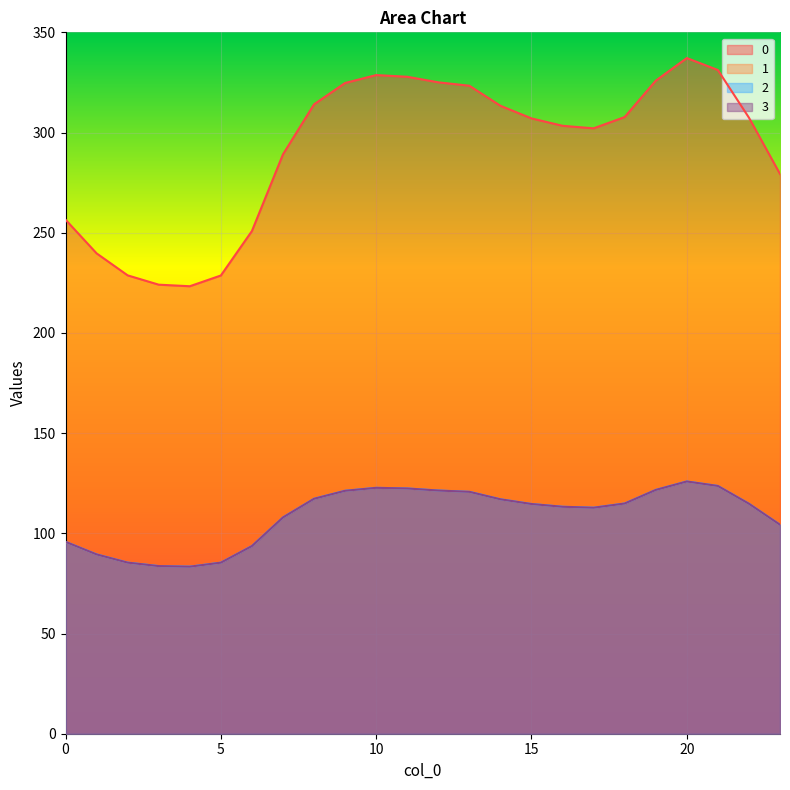

Reading left to right, transcribe all the data shown in this chart.

0: 0=256.5	1=239.7	2=228.7	3=224.1	4=223.3	5=228.7	6=250.9	7=289.1	8=314.1	9=324.7	10=328.7	11=327.8	12=325.1	13=323.3	14=313.4	15=307.1	16=303.4	17=302.1	18=307.7	19=325.9	20=337.2	21=331.2	22=307.4	23=279.3
1: 0=95.8	1=89.5	2=85.4	3=83.7	4=83.4	5=85.4	6=93.7	7=107.9	8=117.3	9=121.2	10=122.7	11=122.4	12=121.4	13=120.7	14=117.0	15=114.6	16=113.3	17=112.8	18=114.9	19=121.7	20=125.9	21=123.6	22=114.8	23=104.3
2: 0=95.8	1=89.5	2=85.4	3=83.7	4=83.4	5=85.4	6=93.7	7=107.9	8=117.3	9=121.2	10=122.7	11=122.4	12=121.4	13=120.7	14=117.0	15=114.6	16=113.3	17=112.8	18=114.9	19=121.7	20=125.9	21=123.6	22=114.8	23=104.3
3: 0=95.8	1=89.5	2=85.4	3=83.7	4=83.4	5=85.4	6=93.7	7=107.9	8=117.3	9=121.2	10=122.7	11=122.4	12=121.4	13=120.7	14=117.0	15=114.6	16=113.3	17=112.8	18=114.9	19=121.7	20=125.9	21=123.6	22=114.8	23=104.3